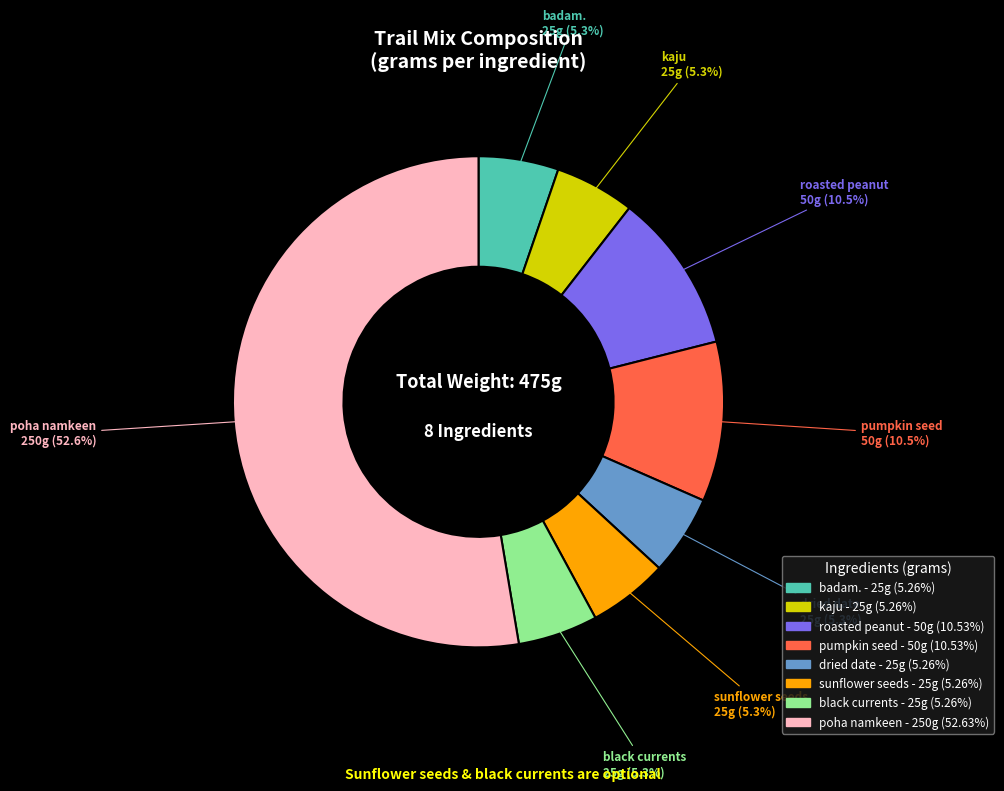

Combined, do dried date and badam. account for over 50%?

No